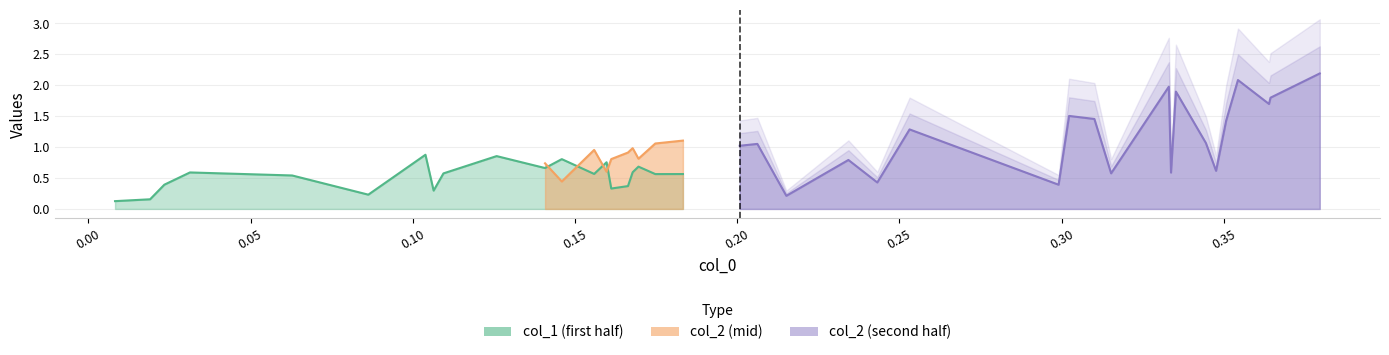

Where do col_1 and col_2 first cross each other?

3 and 4